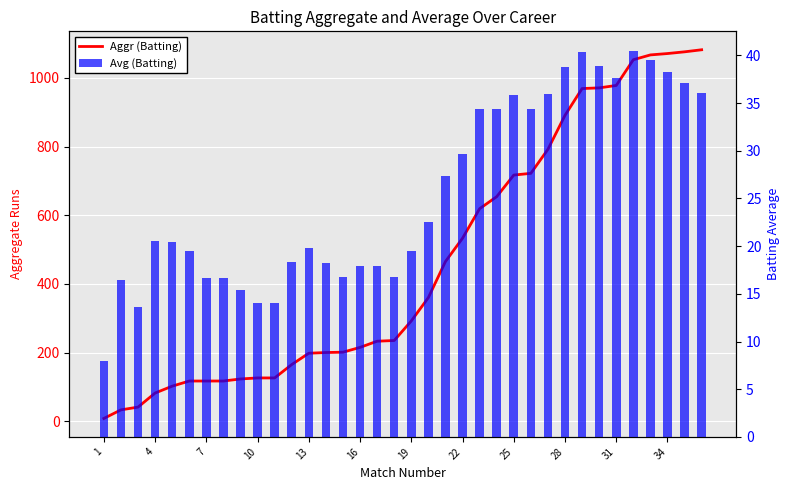

What is the greatest value displayed?

1082.0